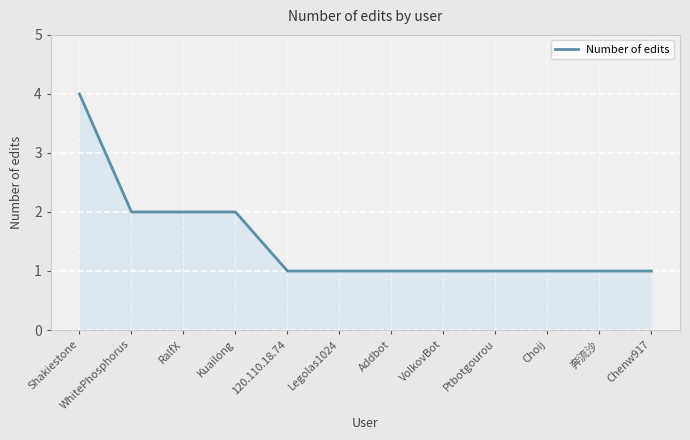

True or false: the data shows 0 at Chenw917.

False